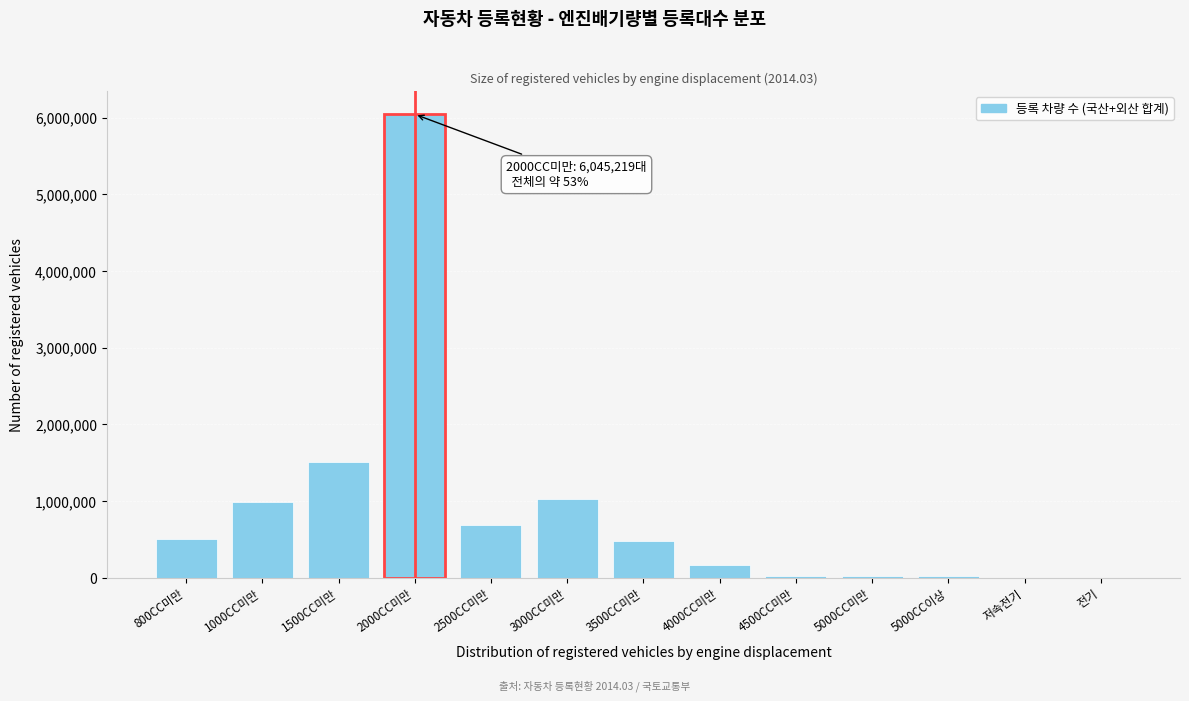

What is the sum of all values?

11483061